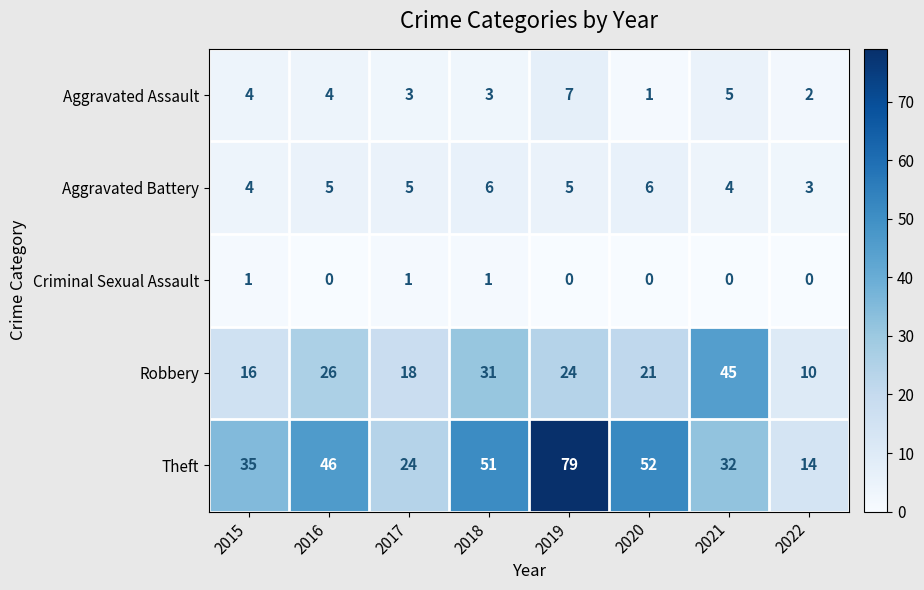

Where is Robbery nearest to the value 27?

2016